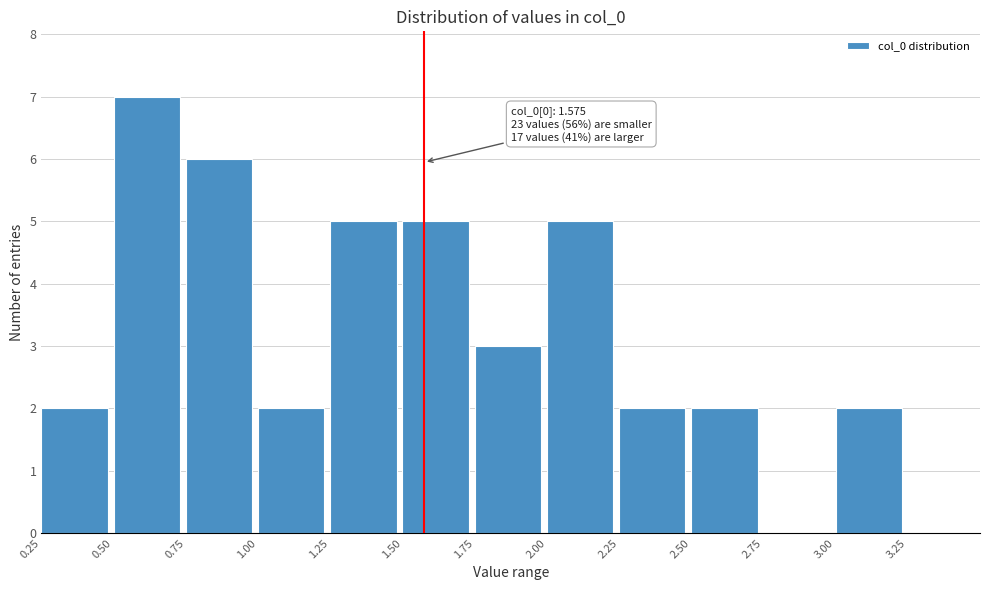

Which range on the x-axis has the tallest bar?

0.50 to 0.75